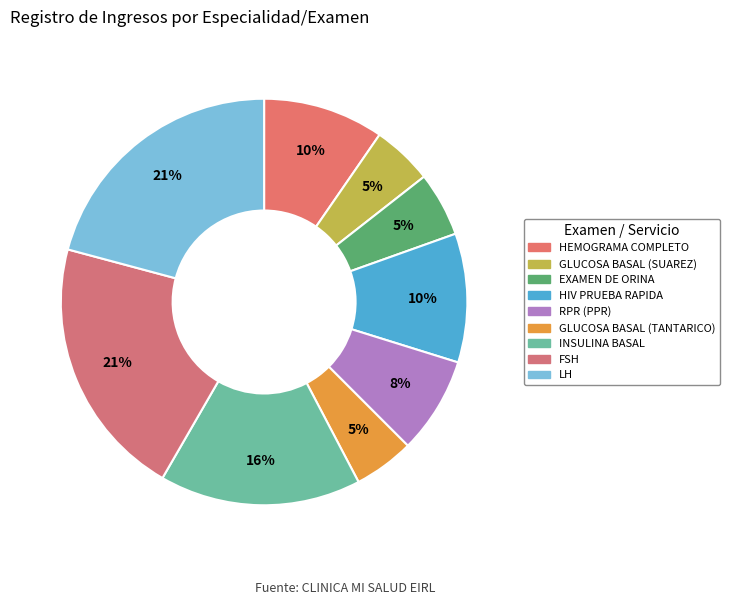

How many slices are in this pie chart?

9